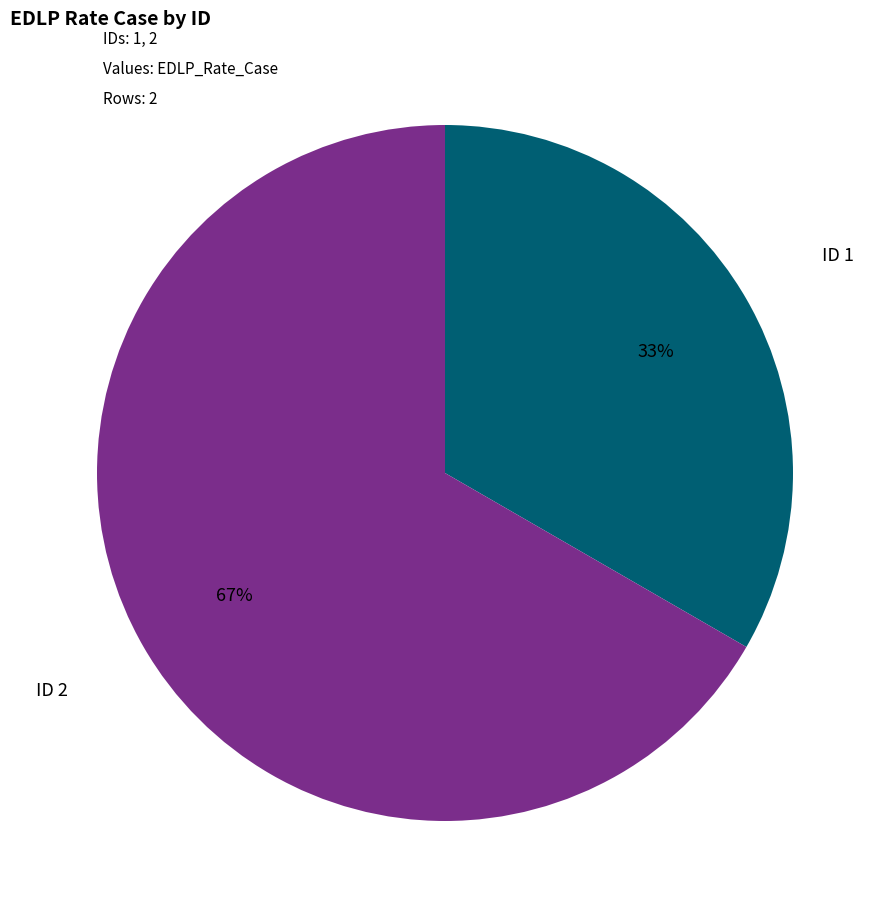

Rank the categories by value from lowest to highest.

ID 1, ID 2